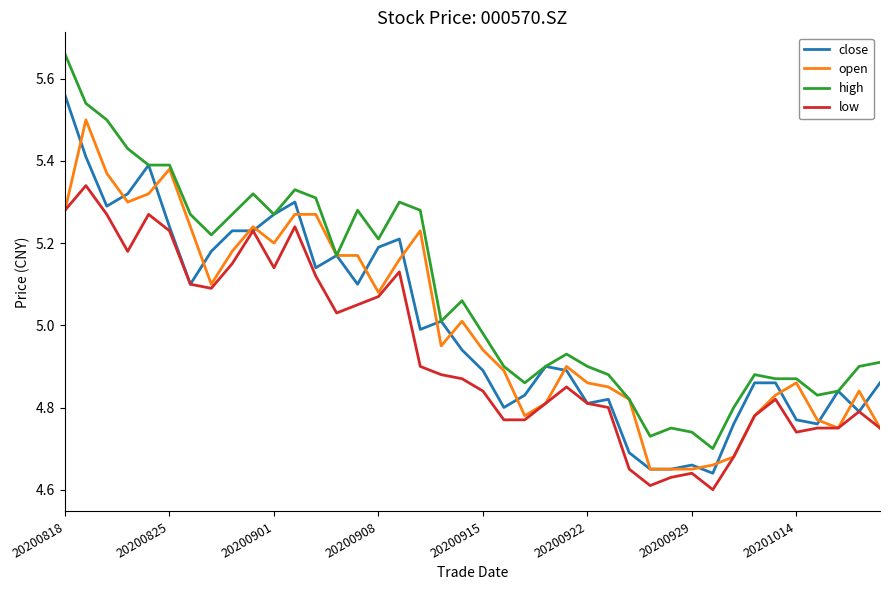

Rank the series by their maximum value, from highest to lowest.

high, close, open, low